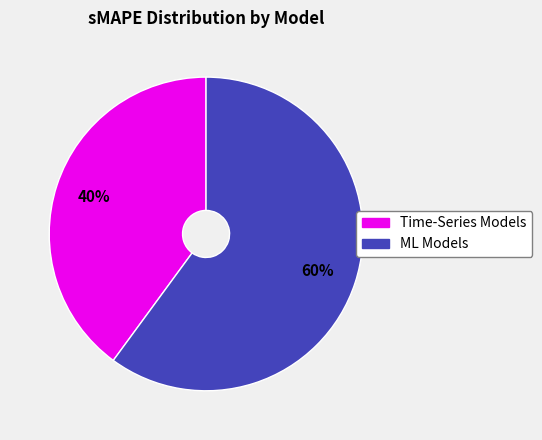

To the nearest percent, what is the difference between the largest and smallest slice percentages?

20%